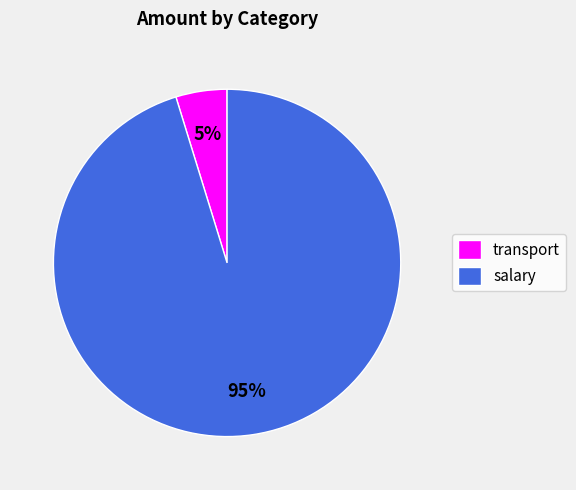

Is transport the majority of the pie?

No